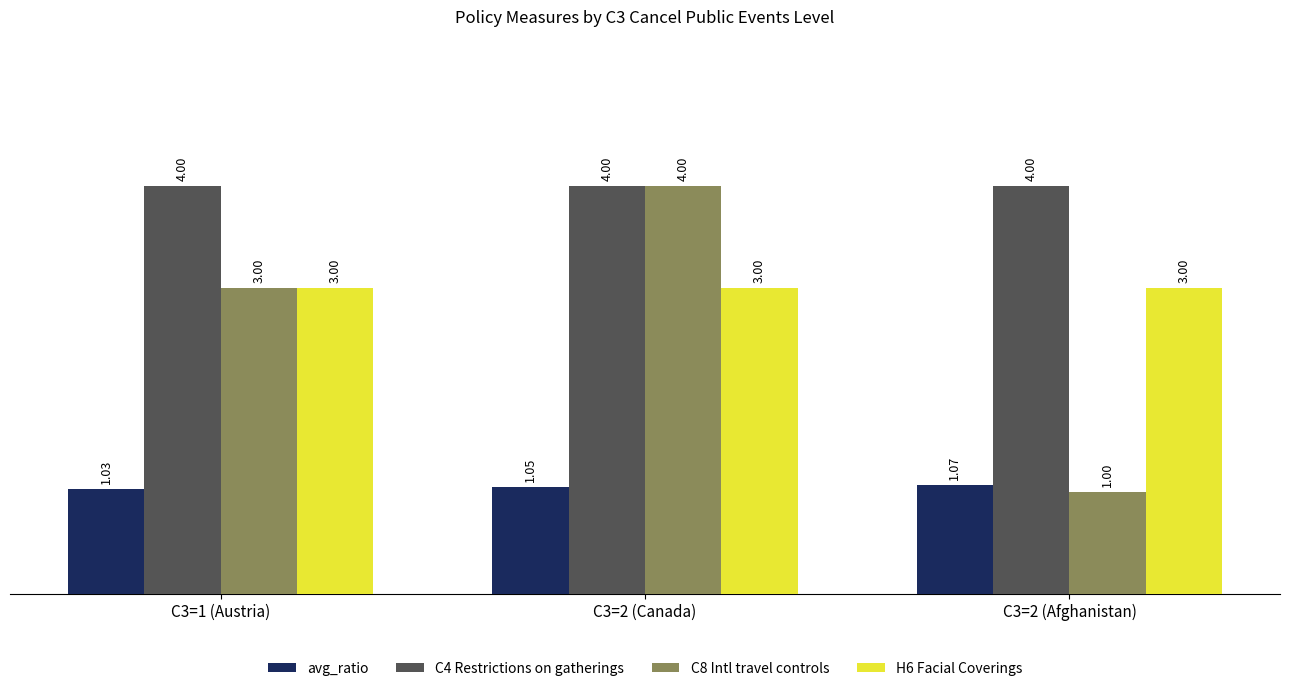

What is the spread (max minus min) of values at C3=2 (Afghanistan)?

3.0